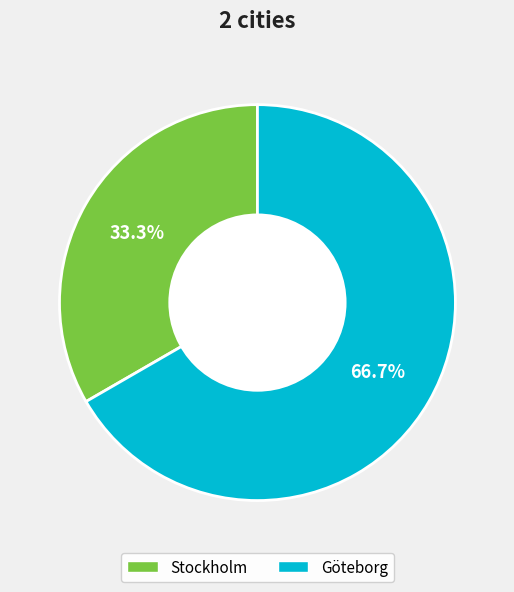

How many segments does this pie chart have?

2